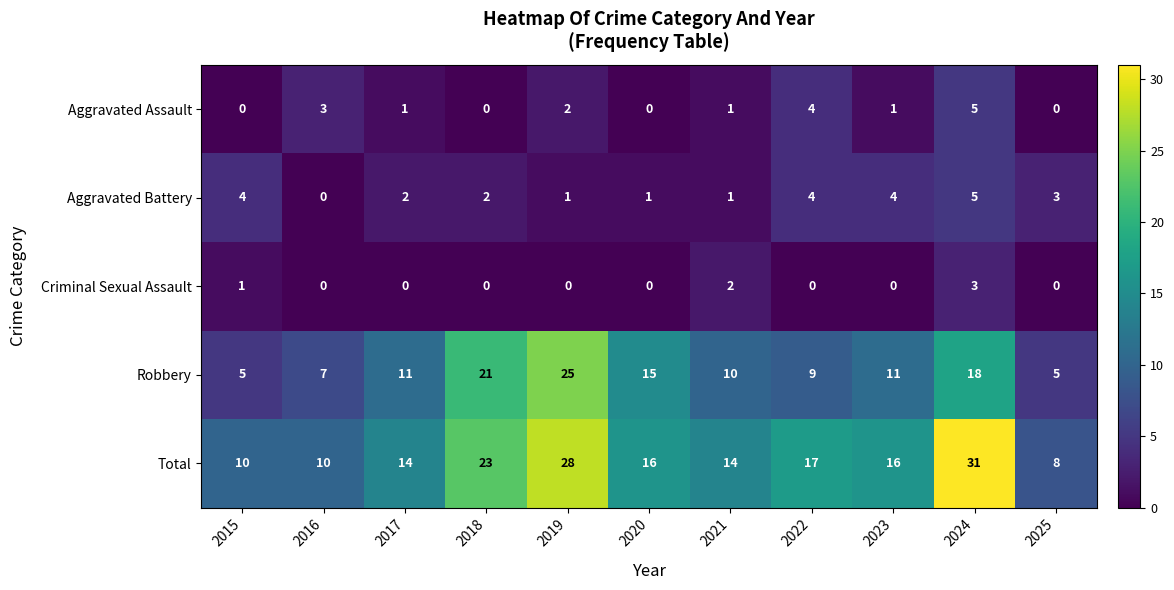

At which label does Criminal Sexual Assault reach its peak?

2024